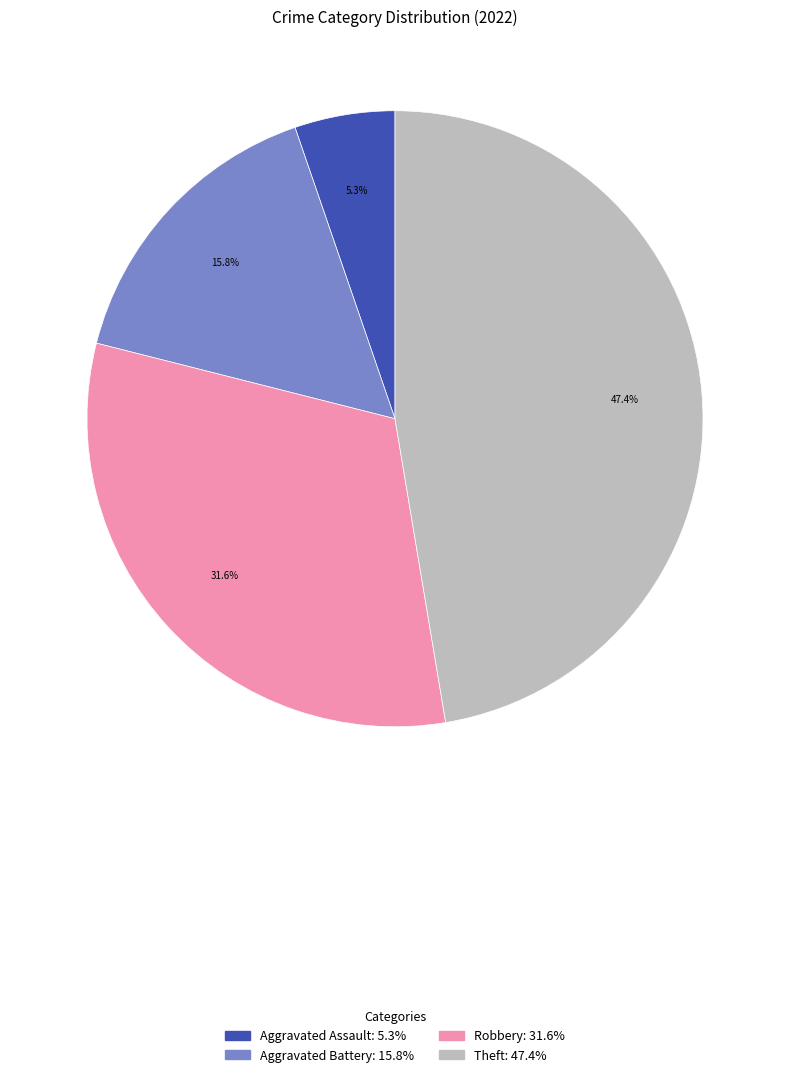

Is there a majority slice in this chart?

No